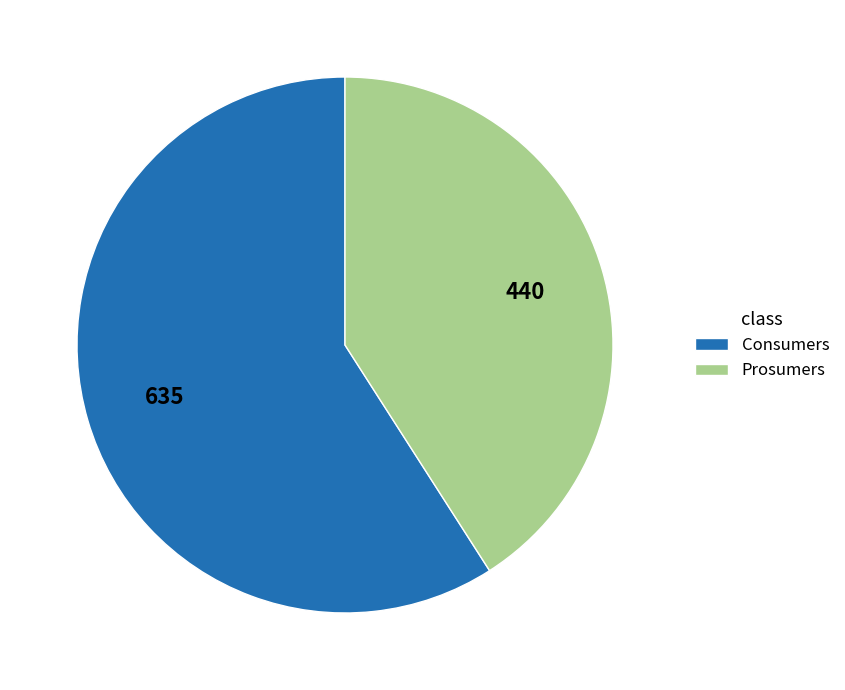

Rank the categories by value from lowest to highest.

Prosumers, Consumers